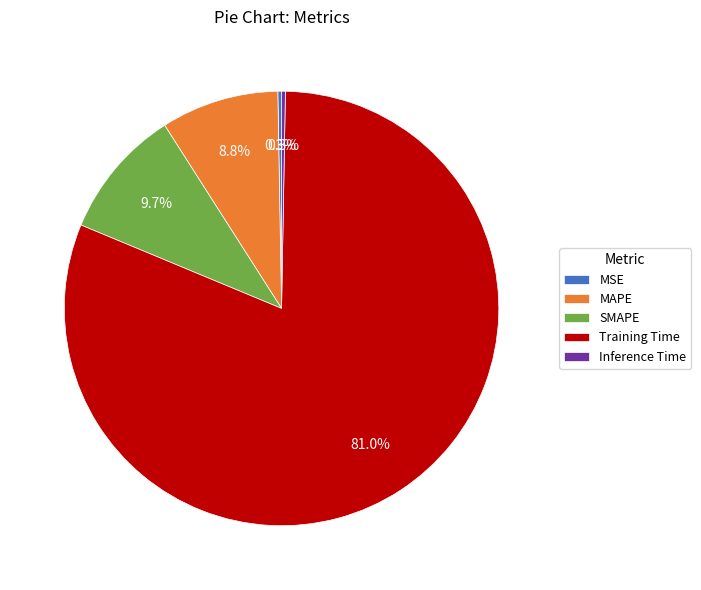

Between MAPE and SMAPE, which is larger?

SMAPE